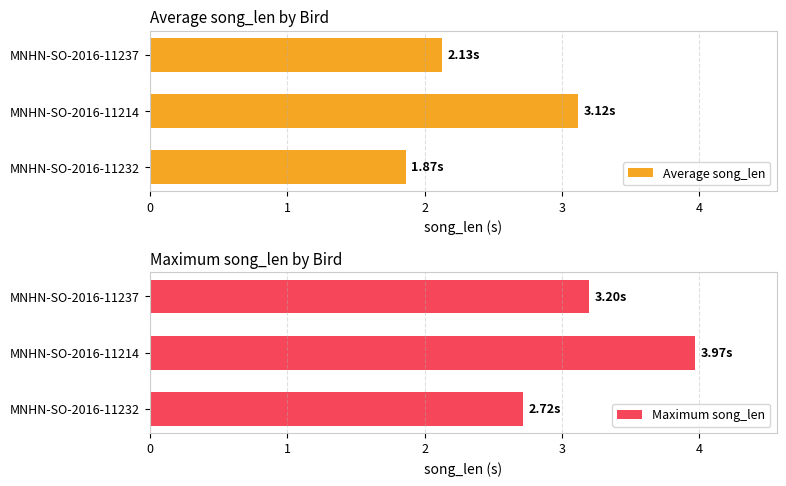

What is the difference between the Average song_len values at MNHN-SO-2016-11214 and MNHN-SO-2016-11237?

1.0